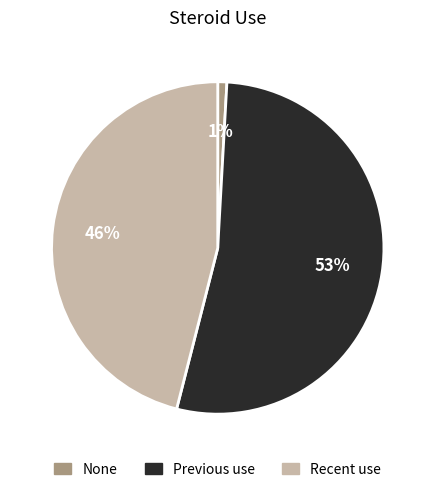

Which has a higher value, Recent use or None?

Recent use